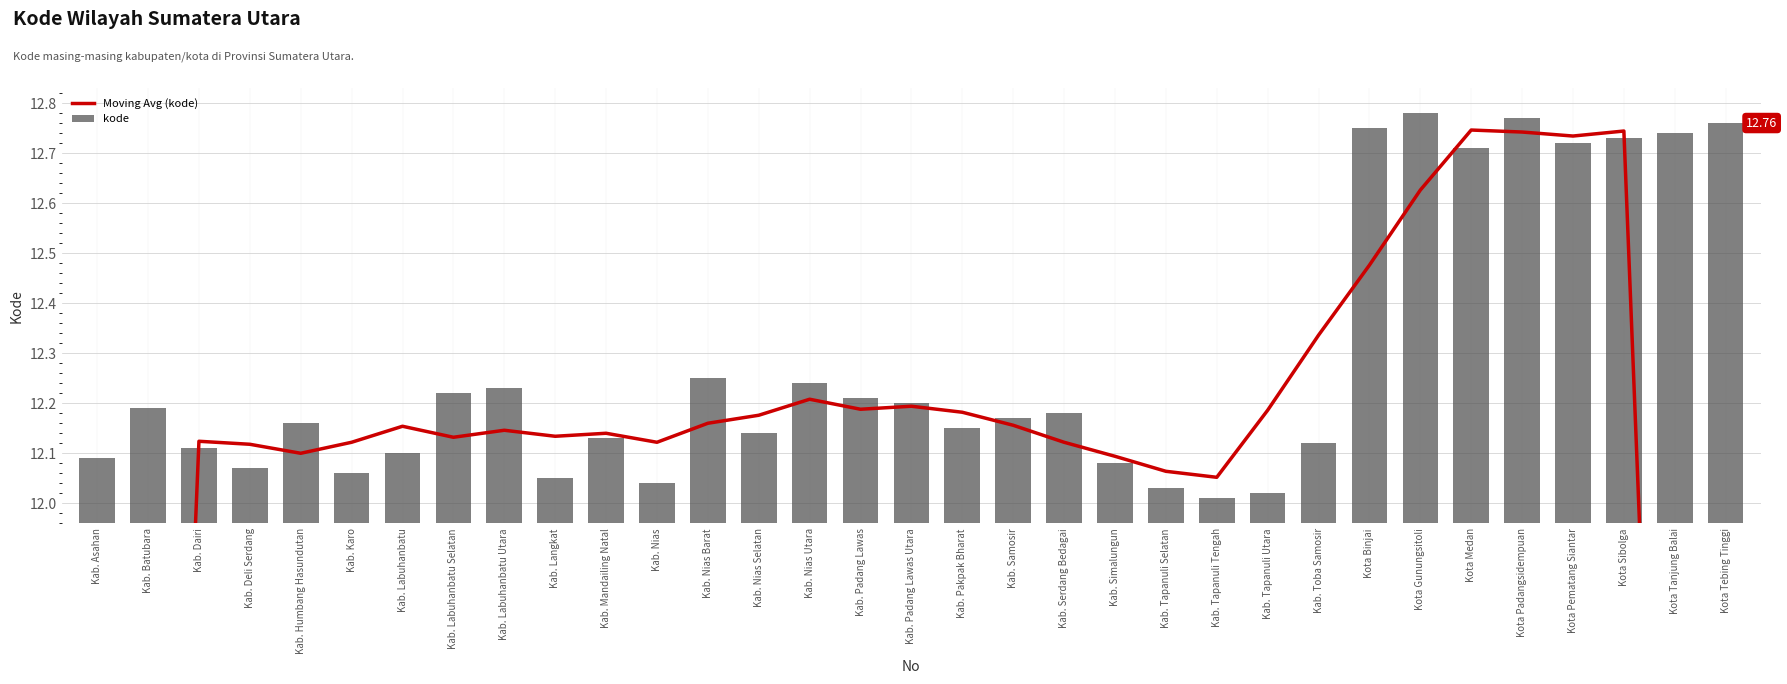

What are all the series names shown in the legend?

Moving Avg (kode), kode